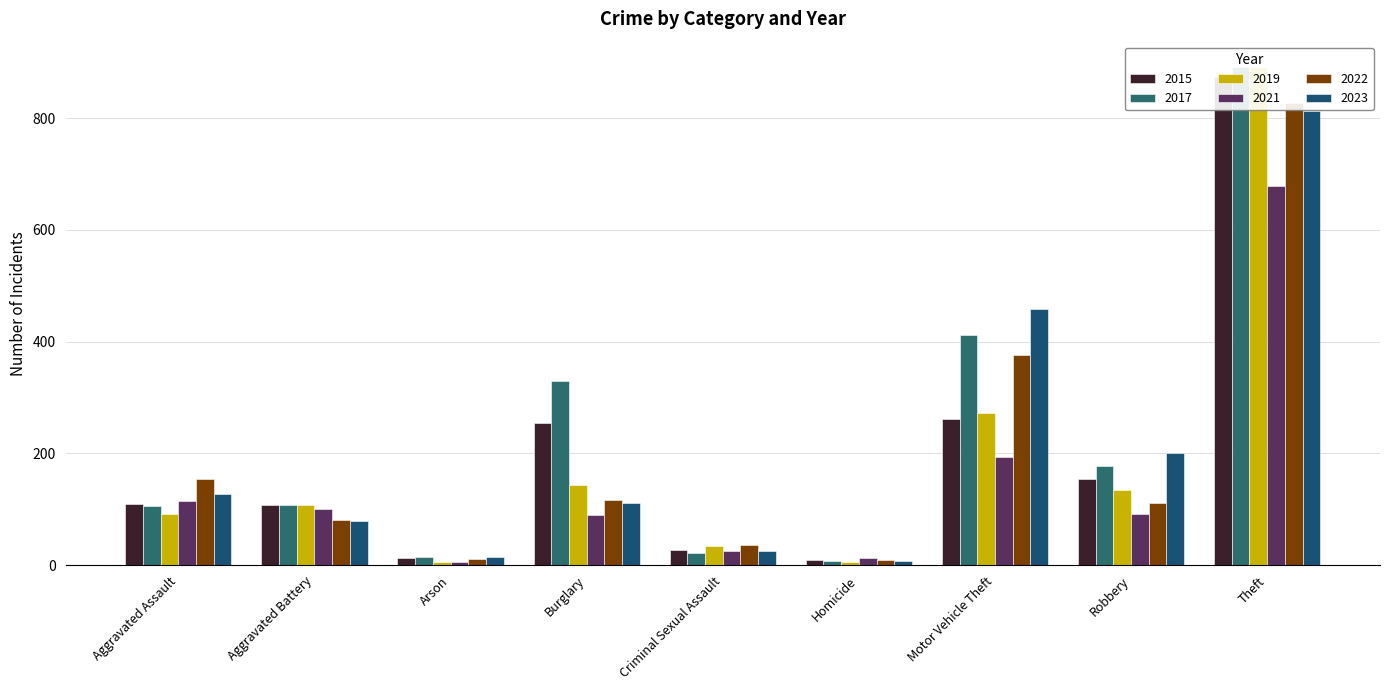

What is the label of the 5th bar from the left?

Criminal Sexual Assault